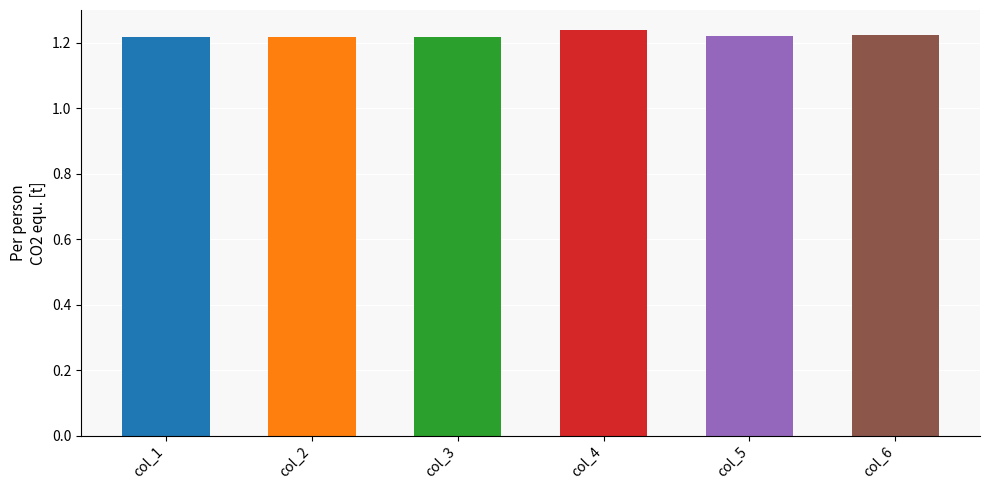

Count the values in the range 1 to 2.

6